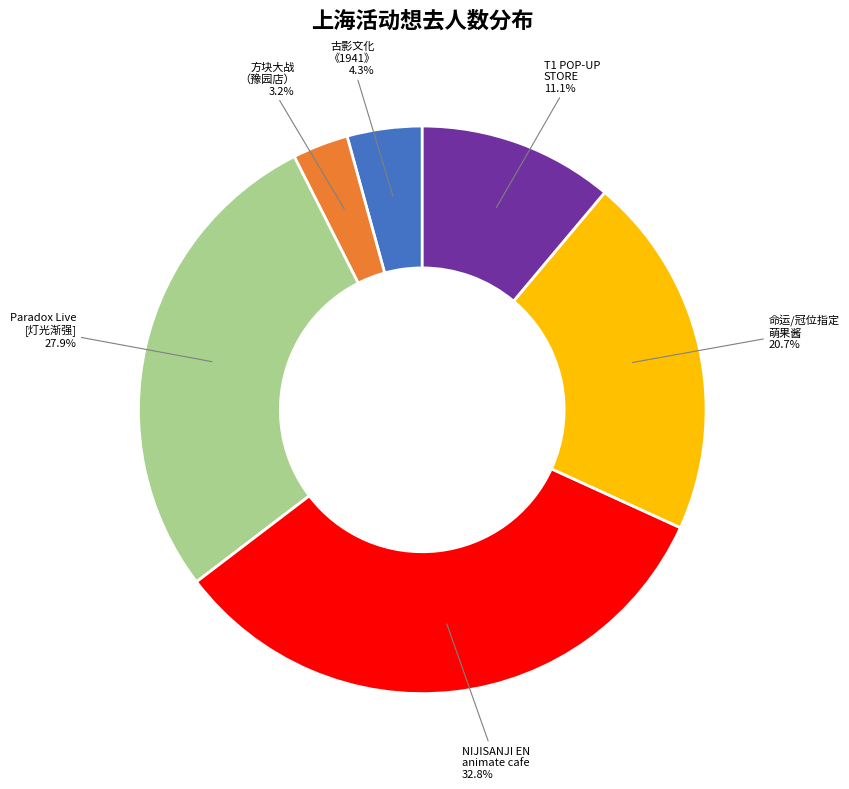

Which has a higher value, Paradox Live [灯光渐强] or NIJISANJI EN animate cafe?

NIJISANJI EN animate cafe